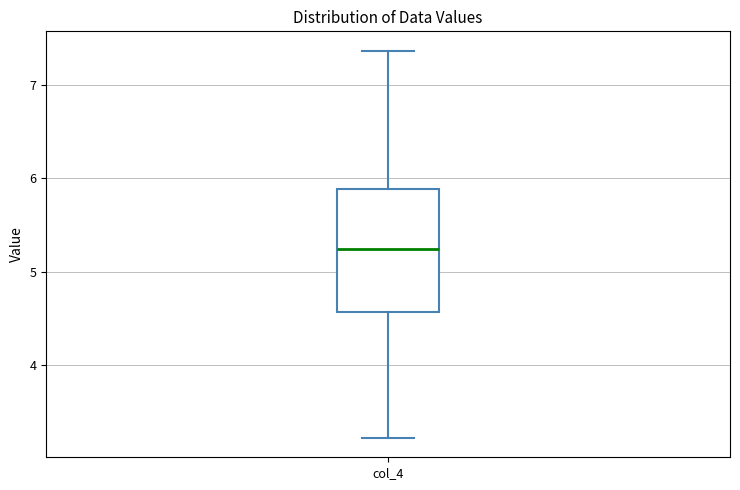

Transcribe this box plot: give where the median line is, the range the box spans, and where the two whiskers end, as read against the y-axis. The values are not printed on the chart, so give them approximately, as read against the axis.

median 5.2, box 4.6 to 5.9, whiskers 3.2 to 7.4